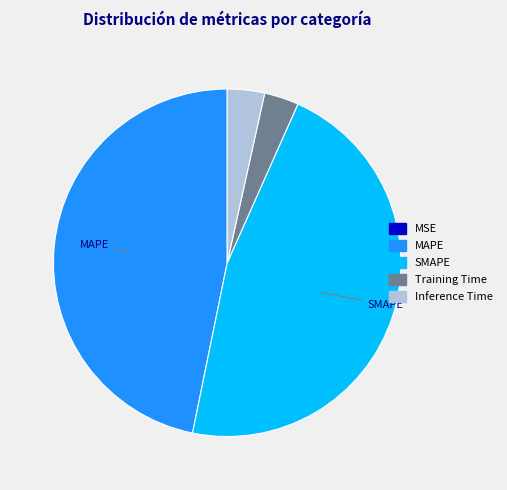

Do Training Time and Inference Time together represent more than half of the pie?

No